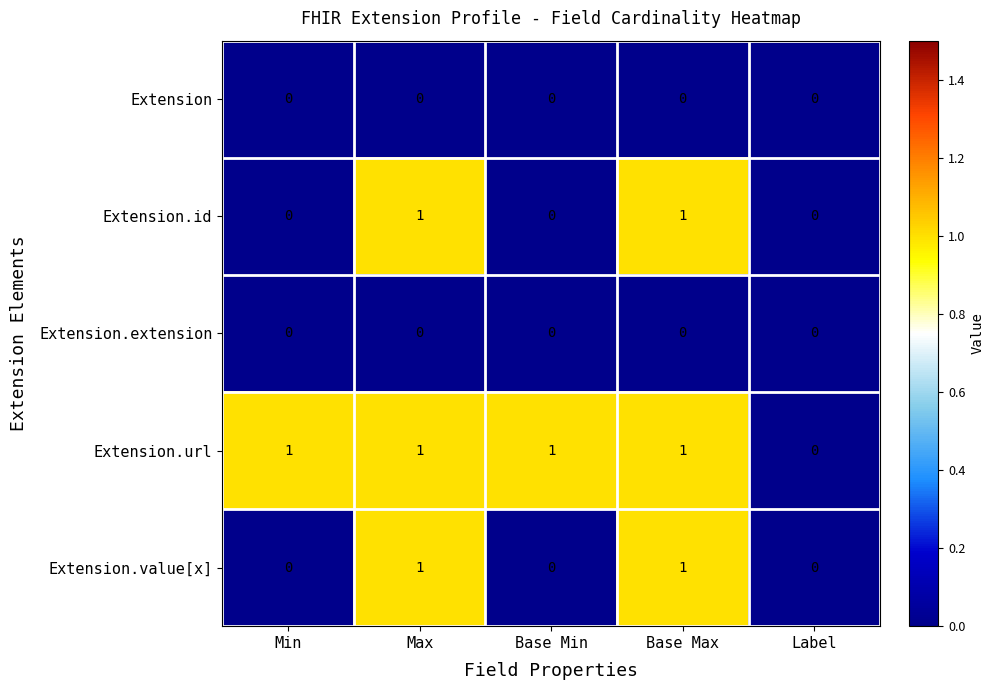

Is the value of Extension.value[x] at Base Max greater than the value of Extension at Min?

Yes